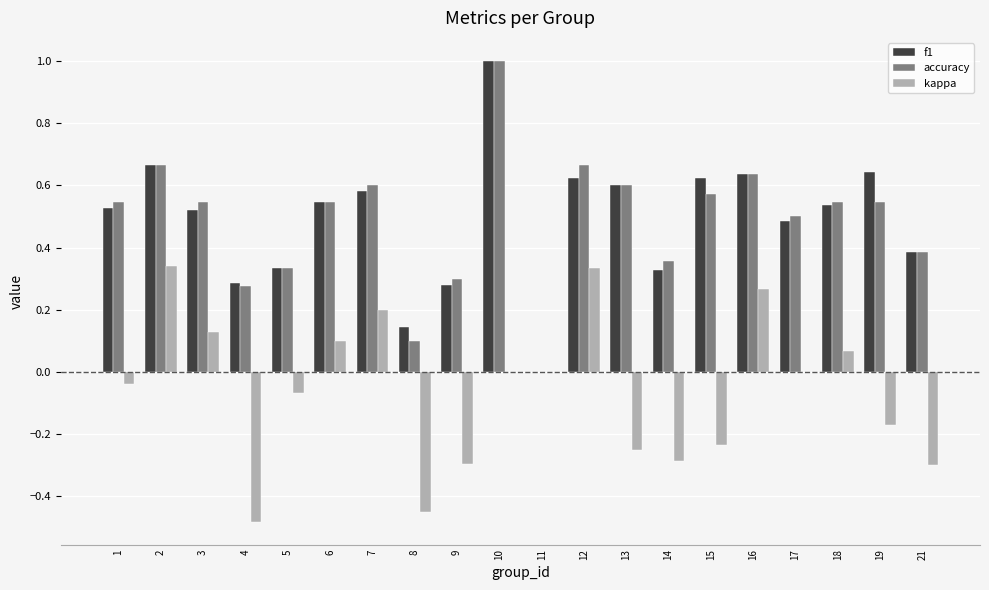

Between 2 and 15, which series saw the biggest shift?

kappa